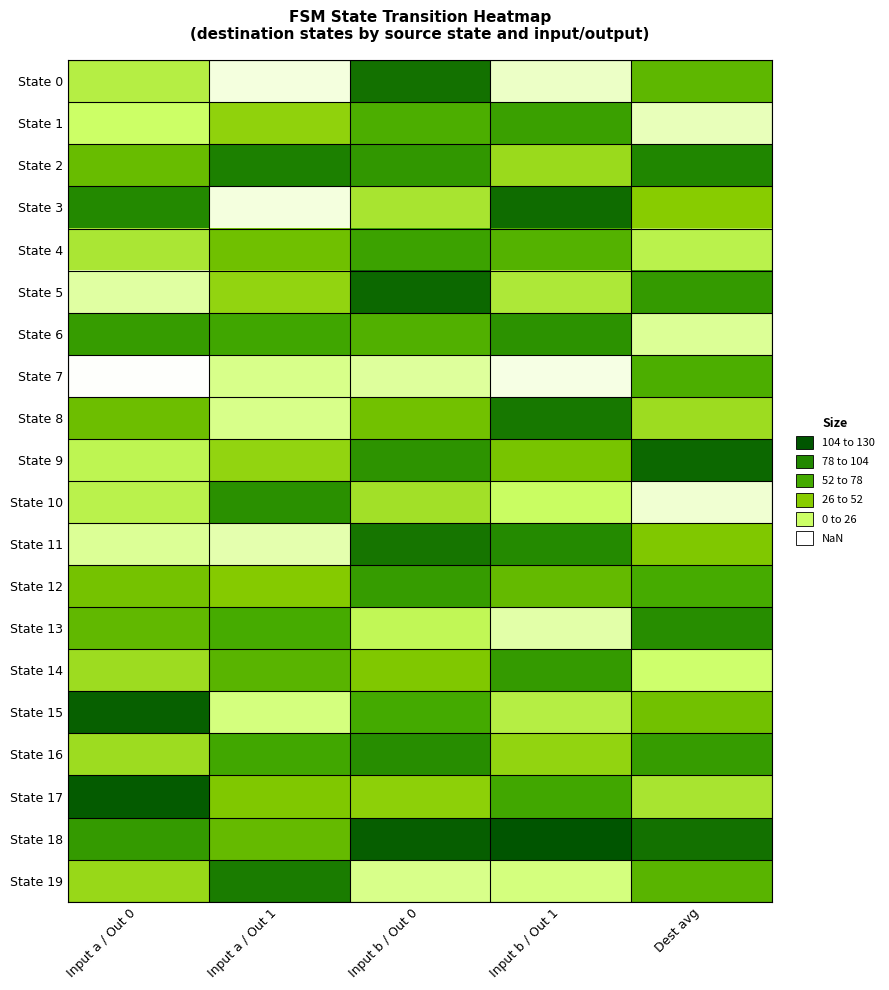

Reading right to left, list all the values displayed in this chart.

State 0: Dest avg=68	Input b / Out 1=10	Input b / Out 0=115	Input a / Out 1=6	Input a / Out 0=35
State 1: Dest avg=12	Input b / Out 1=85	Input b / Out 0=75	Input a / Out 1=49	Input a / Out 0=26
State 2: Dest avg=105	Input b / Out 1=45	Input b / Out 0=92	Input a / Out 1=108	Input a / Out 0=64
State 3: Dest avg=52	Input b / Out 1=118	Input b / Out 0=40	Input a / Out 1=6	Input a / Out 0=103
State 4: Dest avg=33	Input b / Out 1=72	Input b / Out 0=84	Input a / Out 1=61	Input a / Out 0=39
State 5: Dest avg=90	Input b / Out 1=38	Input b / Out 0=120	Input a / Out 1=48	Input a / Out 0=16
State 6: Dest avg=18	Input b / Out 1=96	Input b / Out 0=73	Input a / Out 1=81	Input a / Out 0=88
State 7: Dest avg=75	Input b / Out 1=5	Input b / Out 0=17	Input a / Out 1=20	Input a / Out 0=1
State 8: Dest avg=44	Input b / Out 1=112	Input b / Out 0=60	Input a / Out 1=20	Input a / Out 0=62
State 9: Dest avg=120	Input b / Out 1=58	Input b / Out 0=95	Input a / Out 1=48	Input a / Out 0=31
State 10: Dest avg=8	Input b / Out 1=27	Input b / Out 0=42	Input a / Out 1=98	Input a / Out 0=33
State 11: Dest avg=55	Input b / Out 1=102	Input b / Out 0=113	Input a / Out 1=14	Input a / Out 0=18
State 12: Dest avg=77	Input b / Out 1=66	Input b / Out 0=88	Input a / Out 1=53	Input a / Out 0=59
State 13: Dest avg=100	Input b / Out 1=15	Input b / Out 0=30	Input a / Out 1=77	Input a / Out 0=67
State 14: Dest avg=25	Input b / Out 1=90	Input b / Out 0=55	Input a / Out 1=70	Input a / Out 0=44
State 15: Dest avg=60	Input b / Out 1=35	Input b / Out 0=78	Input a / Out 1=22	Input a / Out 0=124
State 16: Dest avg=88	Input b / Out 1=48	Input b / Out 0=100	Input a / Out 1=80	Input a / Out 0=44
State 17: Dest avg=40	Input b / Out 1=80	Input b / Out 0=50	Input a / Out 1=55	Input a / Out 0=126
State 18: Dest avg=115	Input b / Out 1=130	Input b / Out 0=125	Input a / Out 1=65	Input a / Out 0=90
State 19: Dest avg=70	Input b / Out 1=22	Input b / Out 0=20	Input a / Out 1=110	Input a / Out 0=46